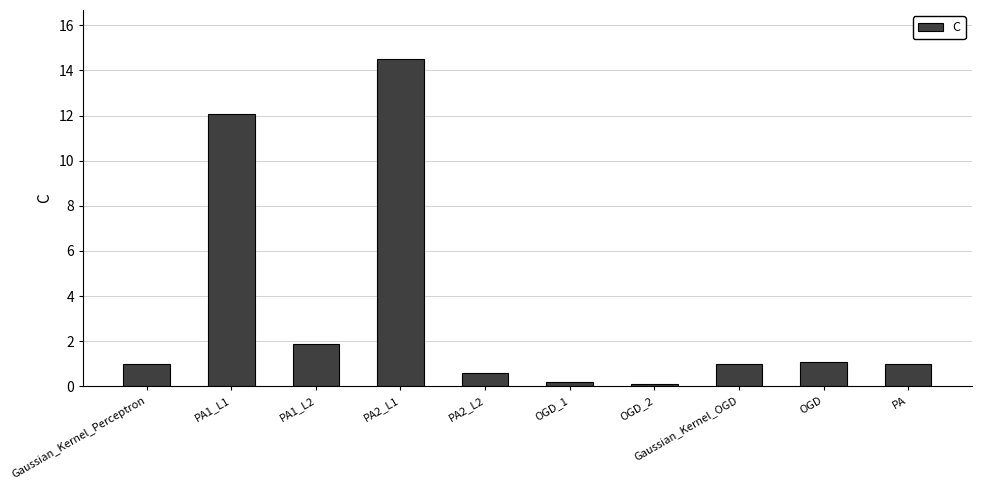

The value at PA1_L2 is 1.9. True or false?

True